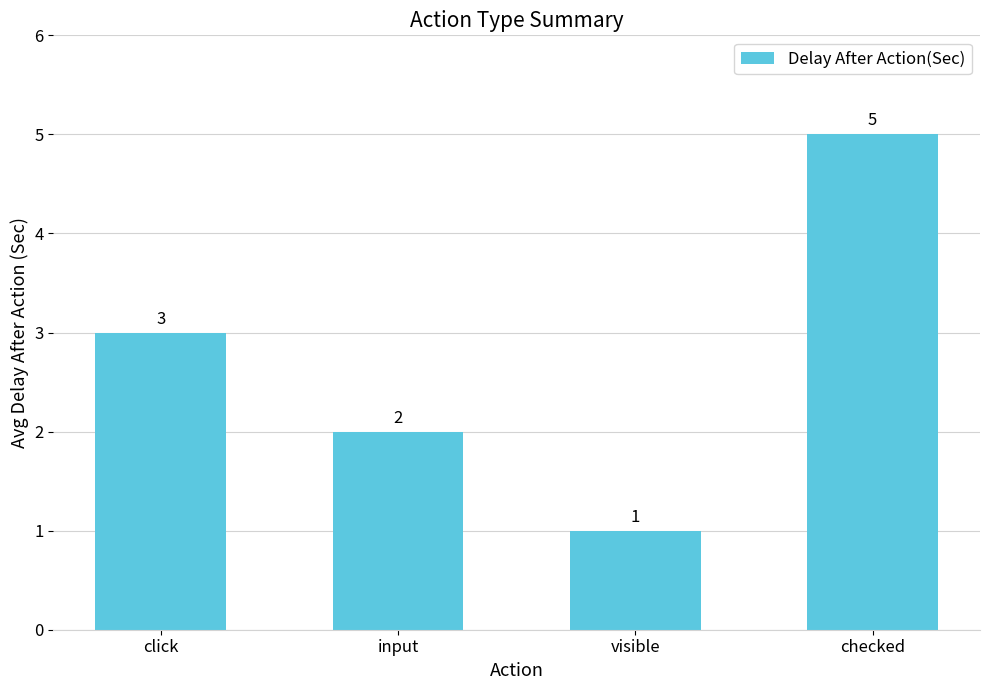

Count the values in the range 2 to 5.

3